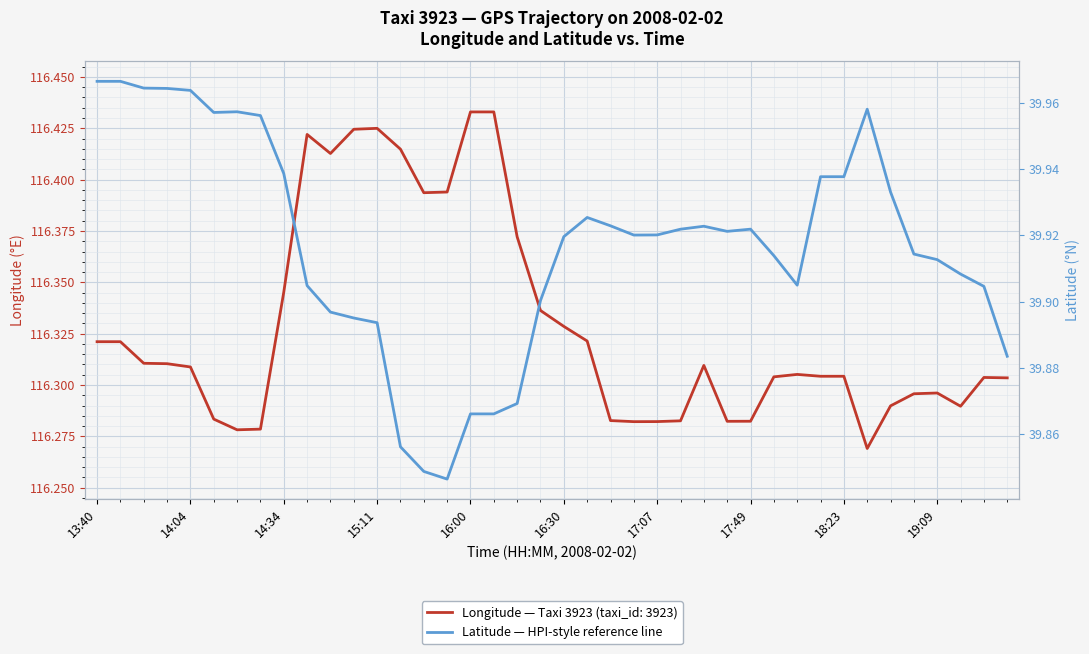

Is it true that the value at 14:04 is 53.2?

False